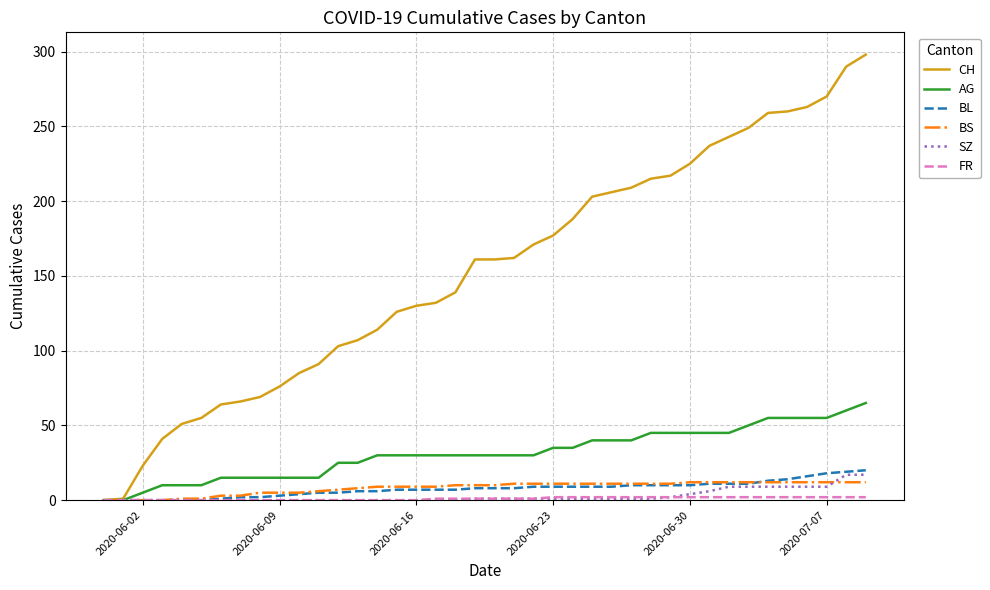

Which series has the largest total across all categories?

CH